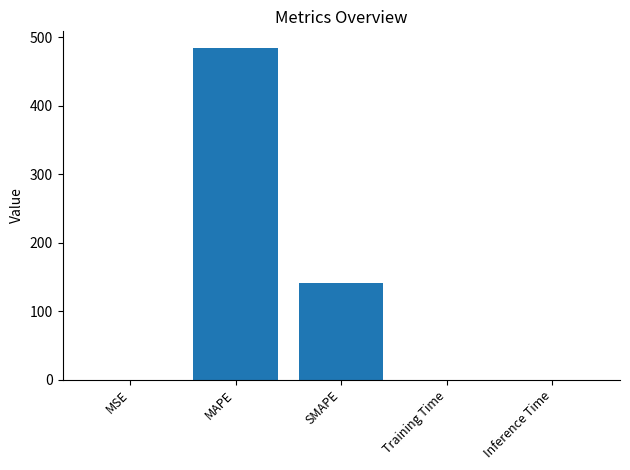

What is the sum of all values?

625.8